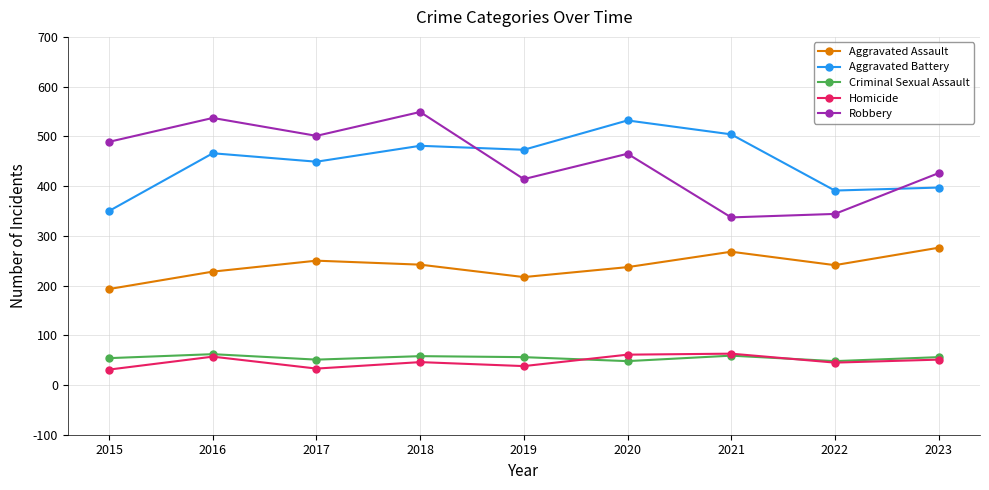

How many interior local valleys does the Criminal Sexual Assault series have?

3